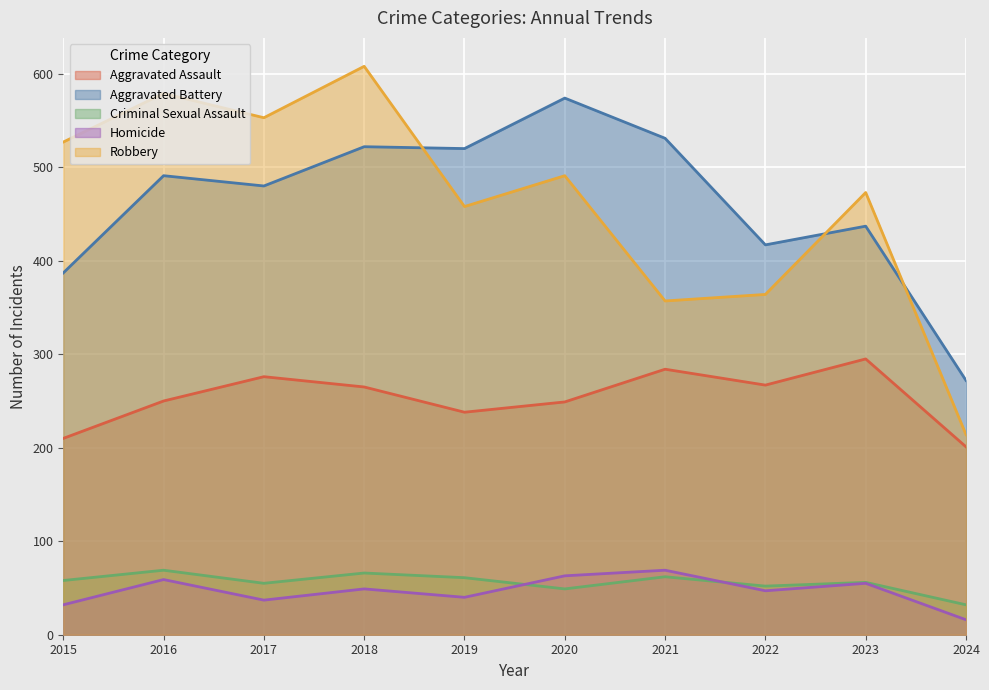

True or false: Robbery and Homicide intersect in this chart.

False